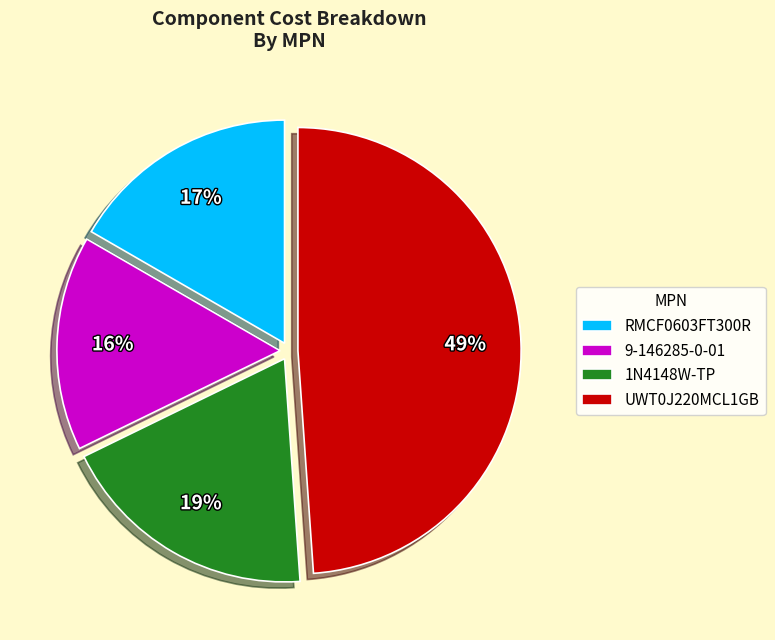

To the nearest percent, what is the difference between the largest and smallest slice percentages?

33%